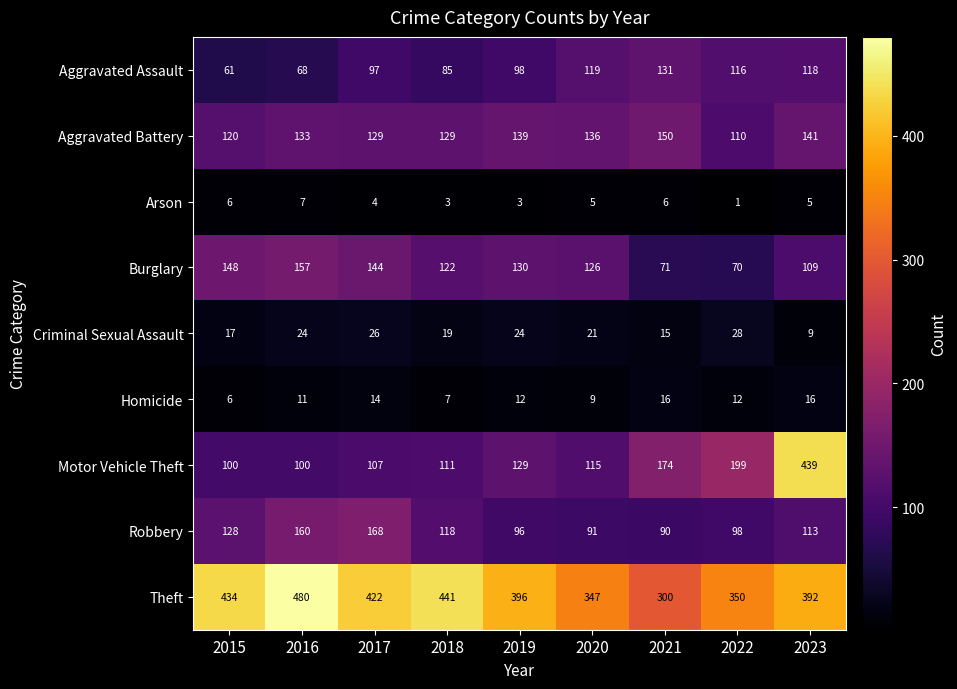

List the series in order of their peak value, lowest first.

Arson, Homicide, Criminal Sexual Assault, Aggravated Assault, Aggravated Battery, Burglary, Robbery, Motor Vehicle Theft, Theft